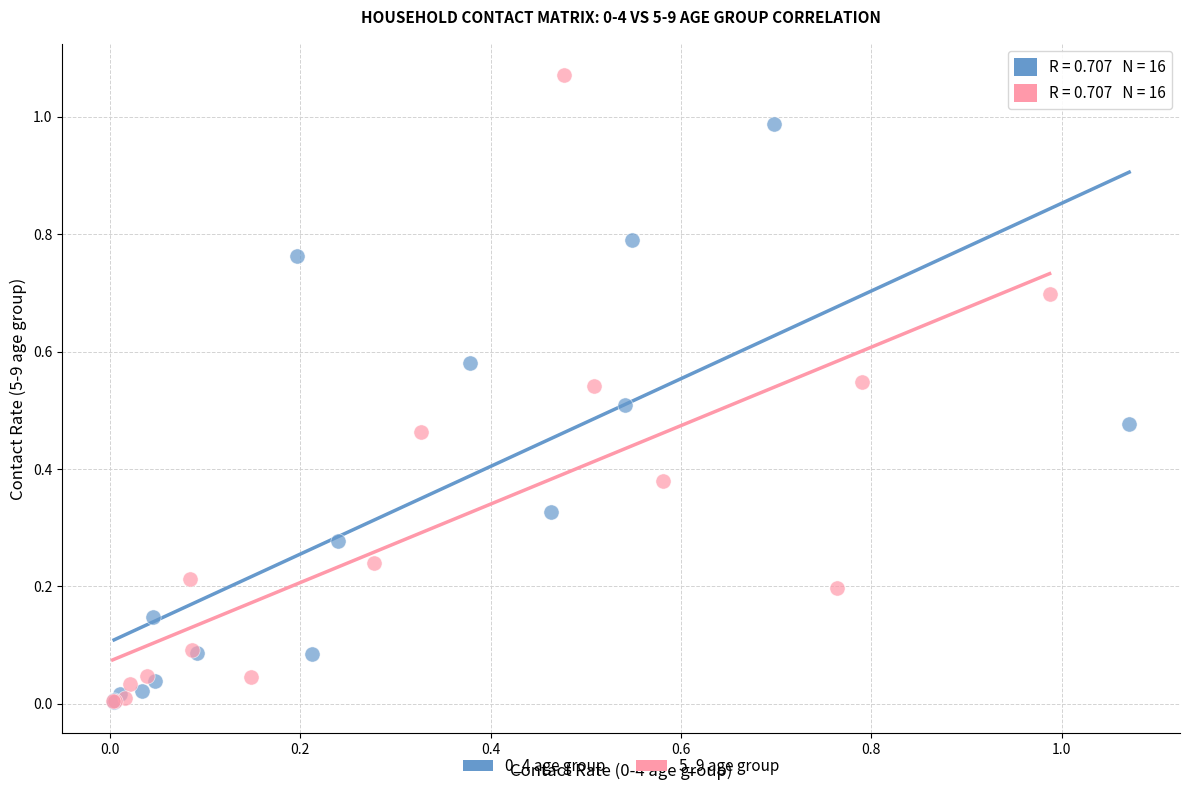

Which series contains the highest Y value?

5_9 age group